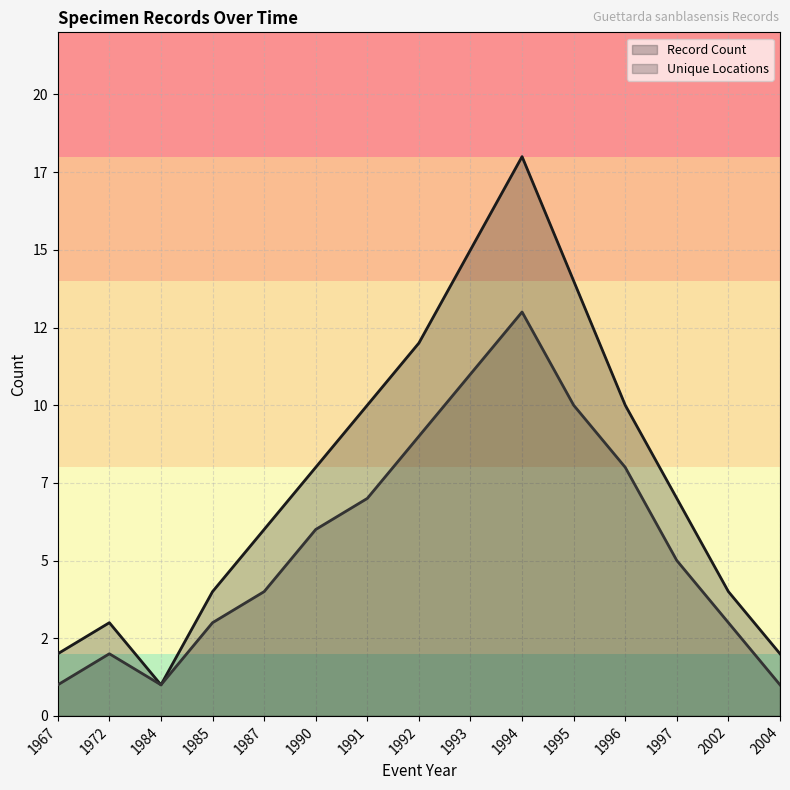

List the series in order of their overall mean, lowest first.

Unique Locations, Record Count